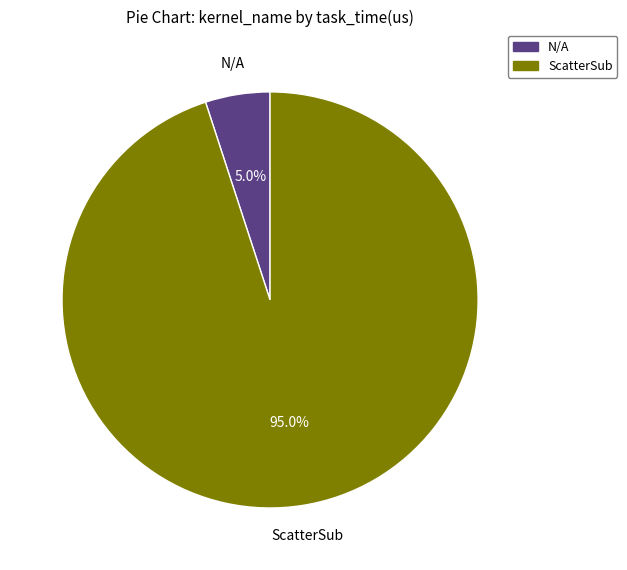

To the nearest percent, what is the difference between the N/A and ScatterSub slice percentages?

90%